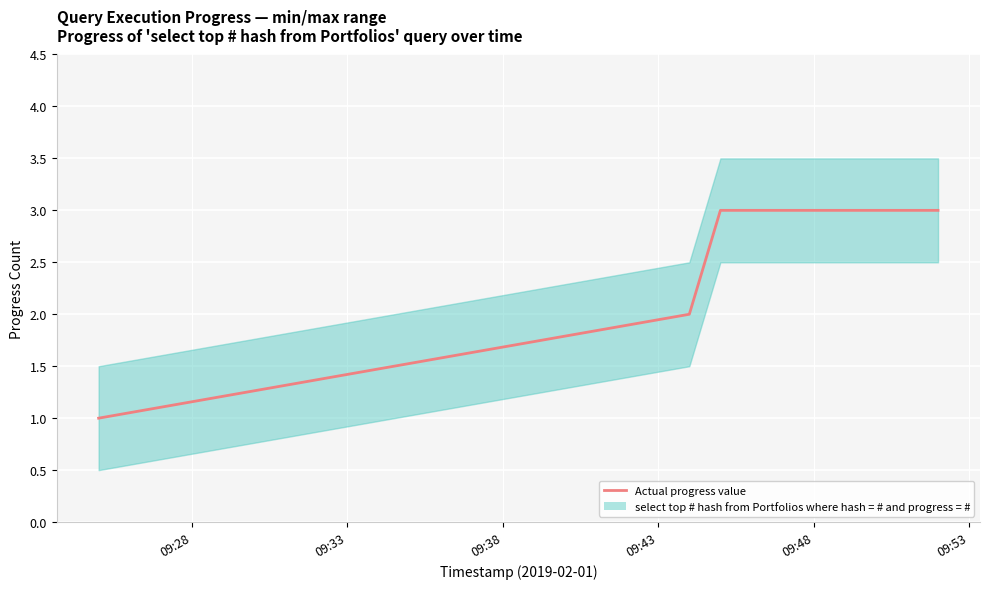

What is the difference between the maximum and minimum values?

2